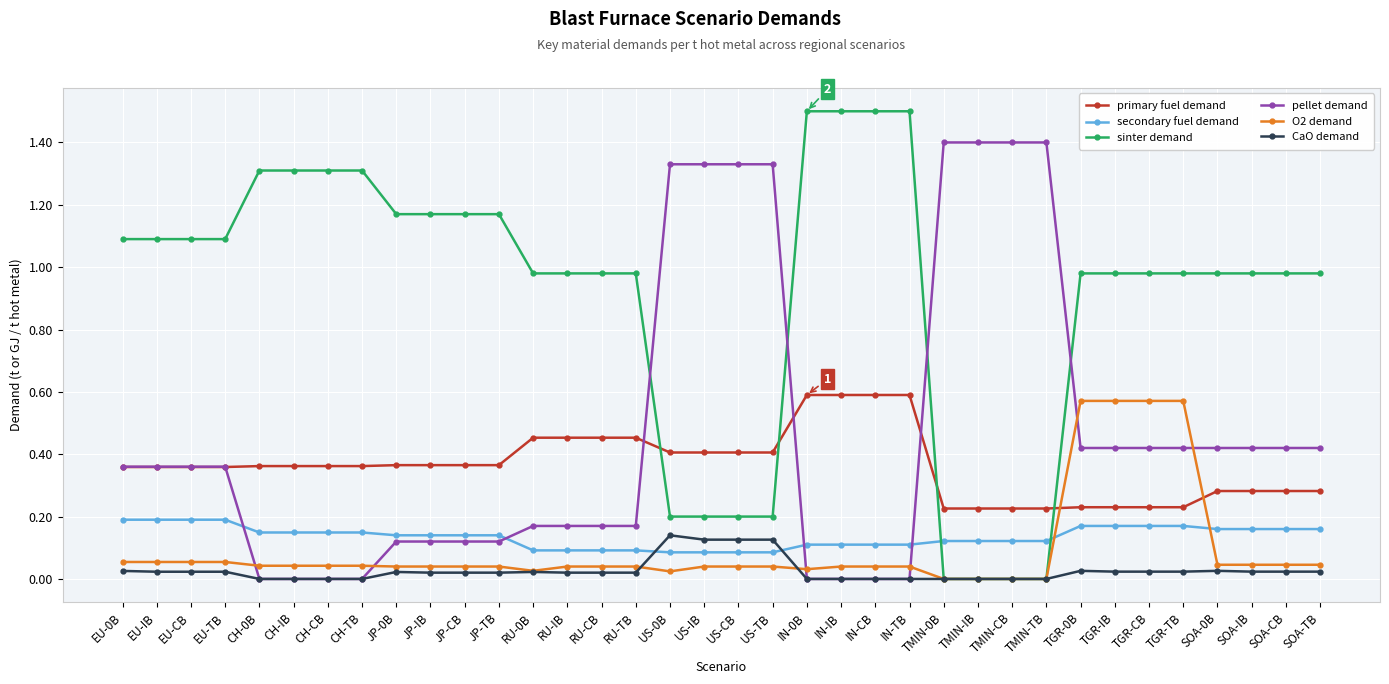

Between JP-0B and SOA-IB, which series saw the biggest shift?

pellet demand